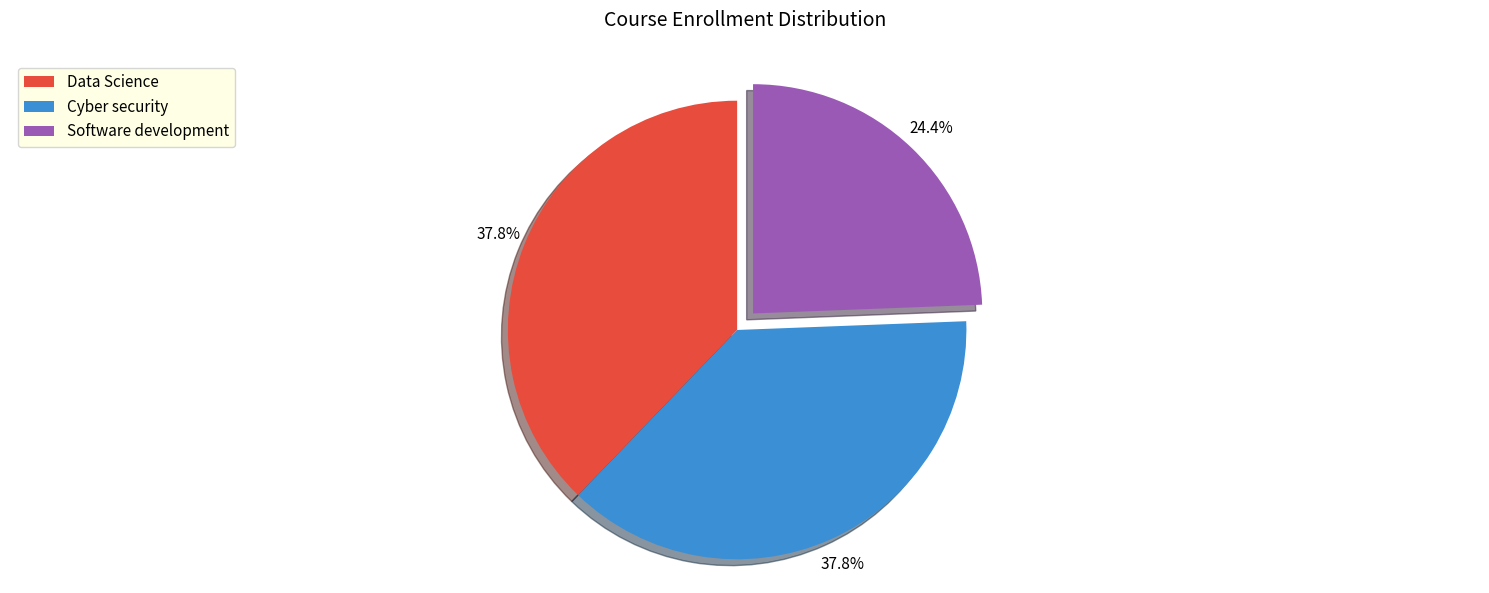

To the nearest percent, what portion does Data Science represent?

38%